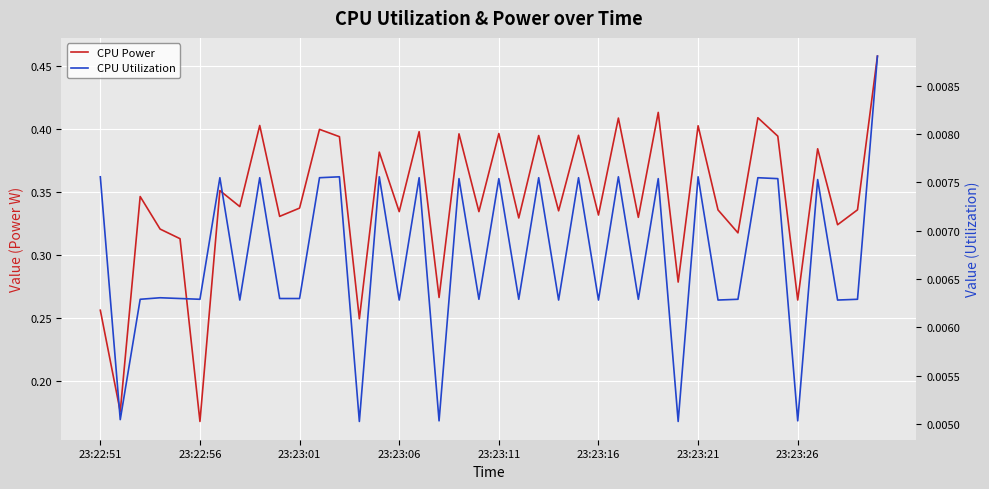

Is it true that CPU Utilization equals 0.0 at 23:23:21?

True